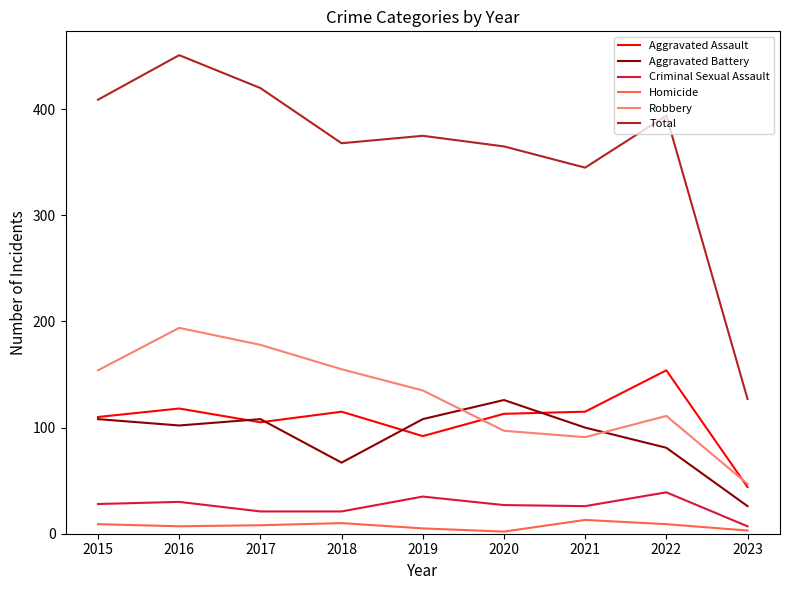

What is the spread (max minus min) of values at 2019?

370